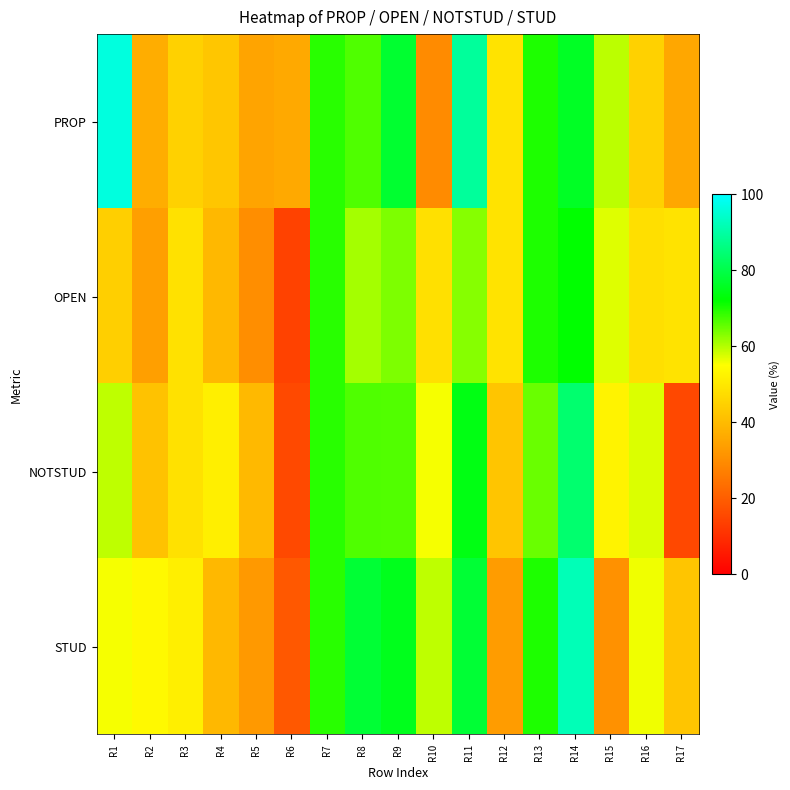

How many distinct data groups are displayed?

4